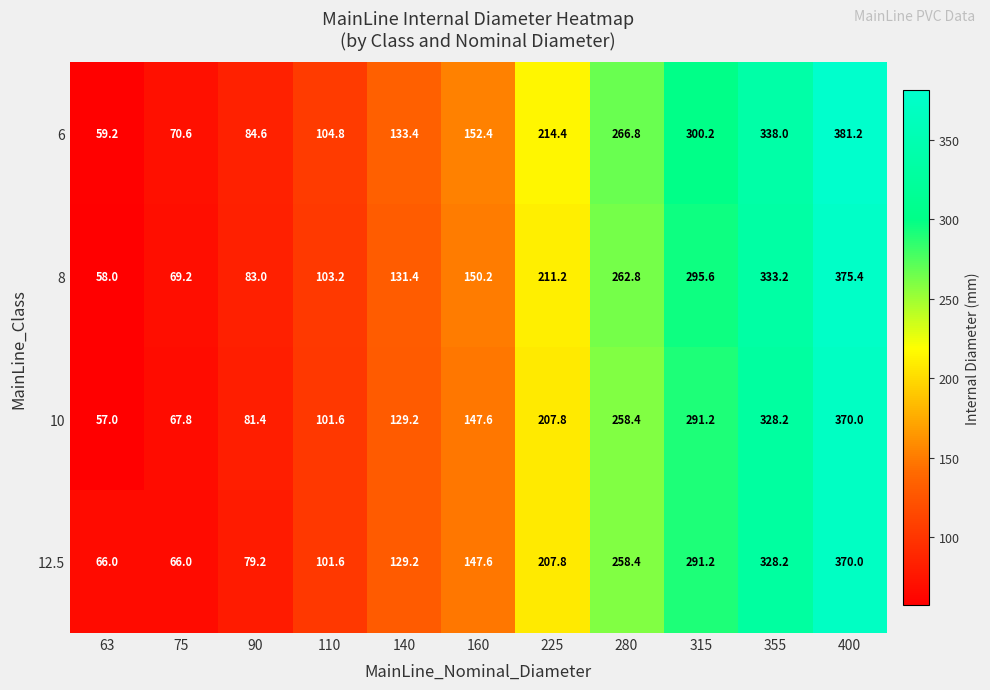

How many data points in 6 are less than 152?

5